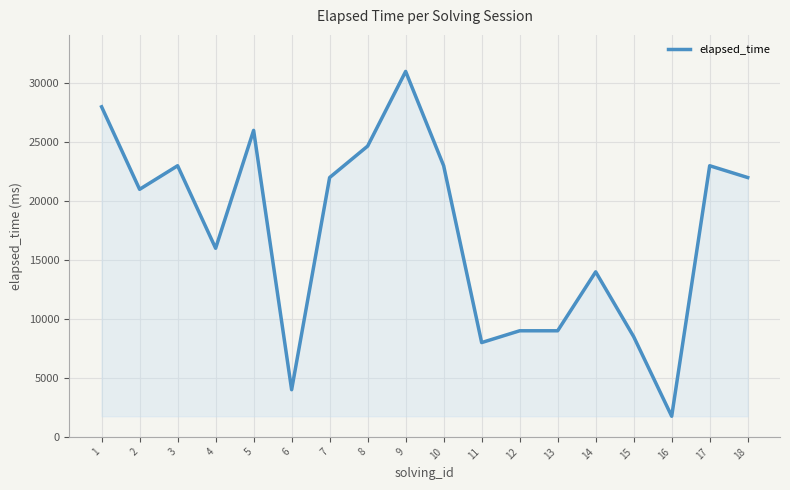

What is the change in value from 15 to 18?

+13500